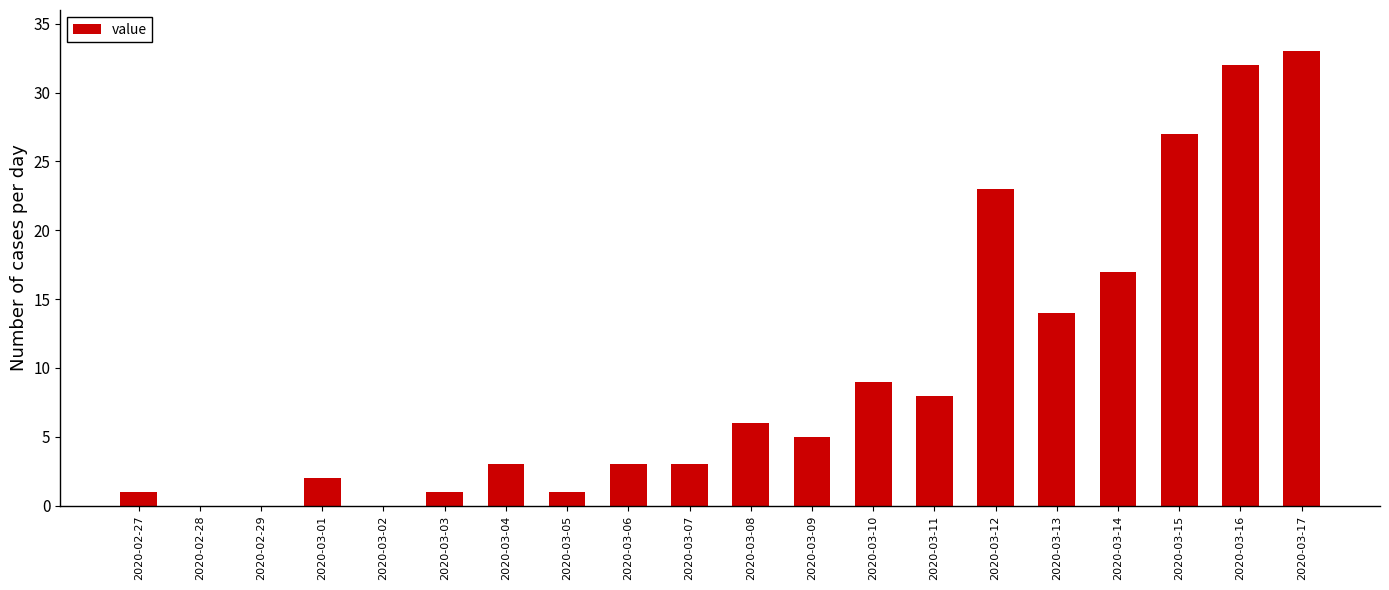

At which label is the value closest to 16?

2020-03-14